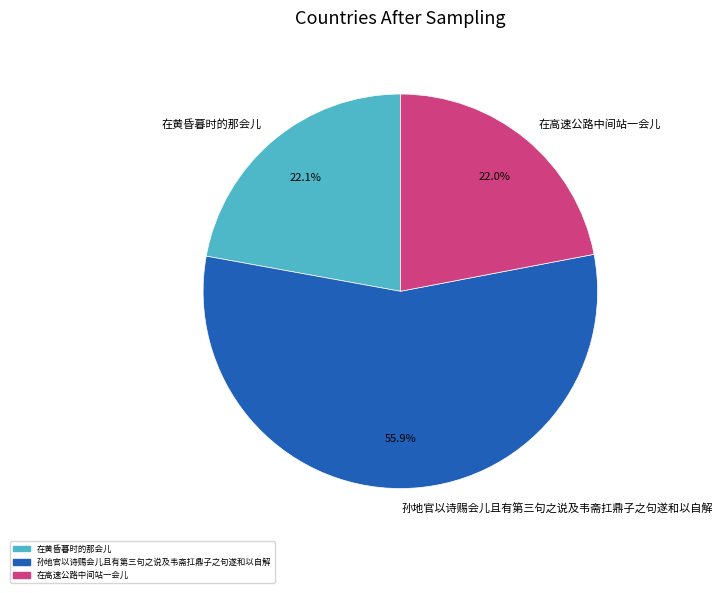

Approximately how many times larger is the value at 在黄昏暮时的那会儿 compared to 孙地官以诗赐会儿且有第三句之说及韦斋扛鼎子之句遂和以自解?

0.4